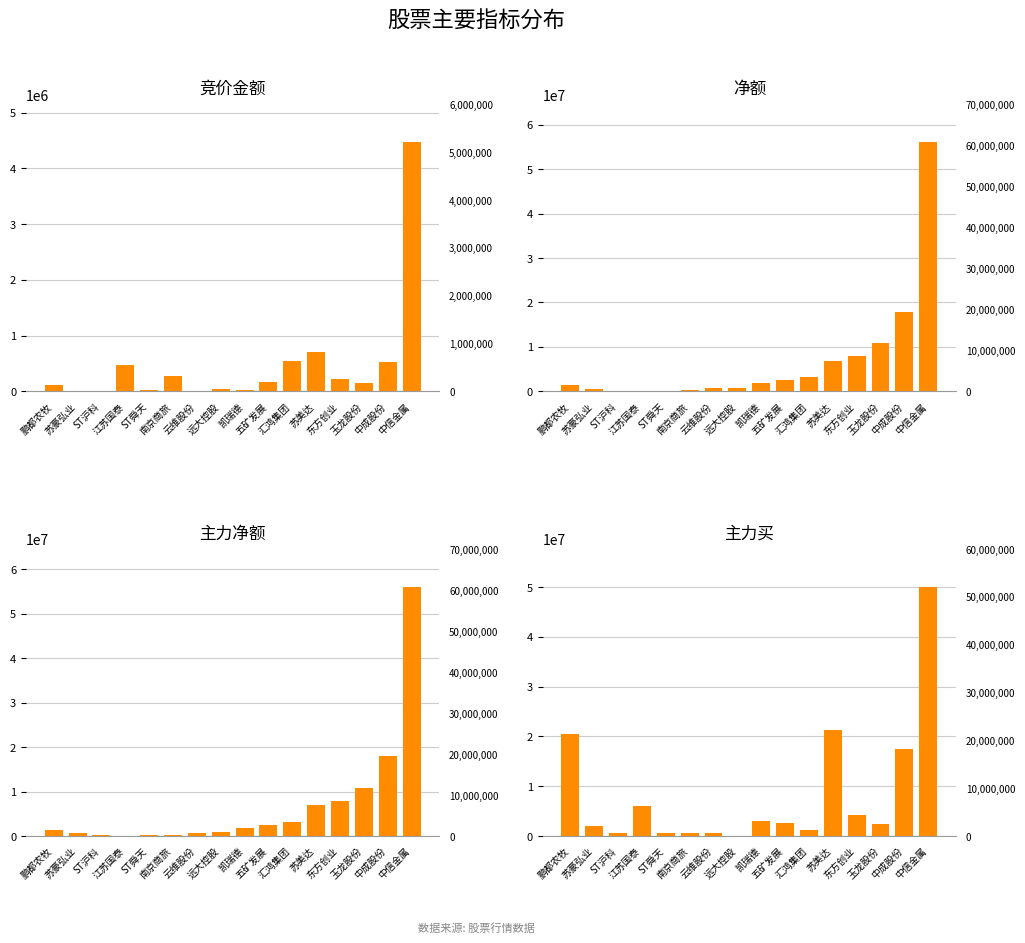

Does the chart contain any negative values?

No